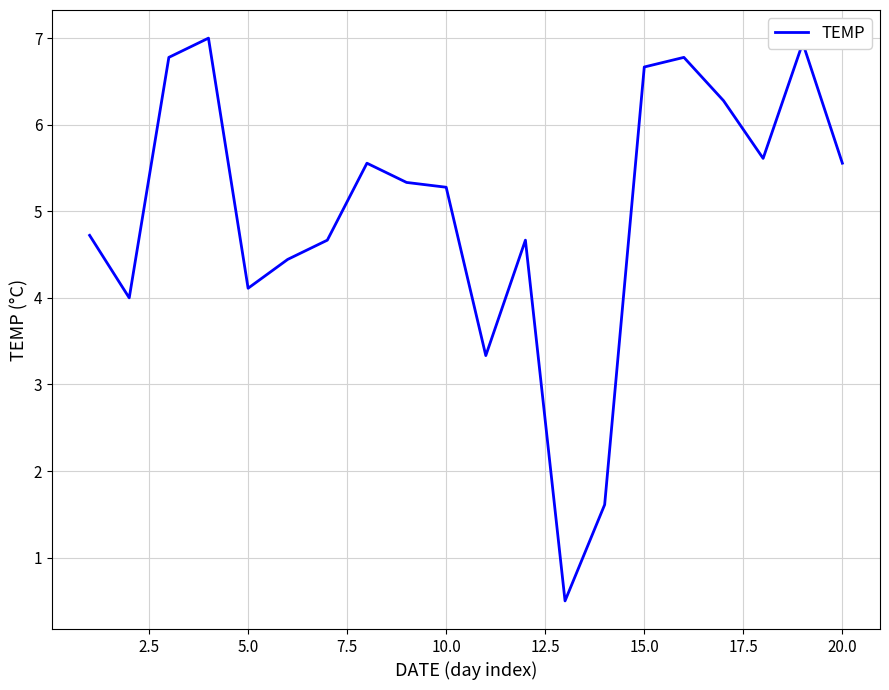

What is the difference between the maximum and minimum values?

6.5